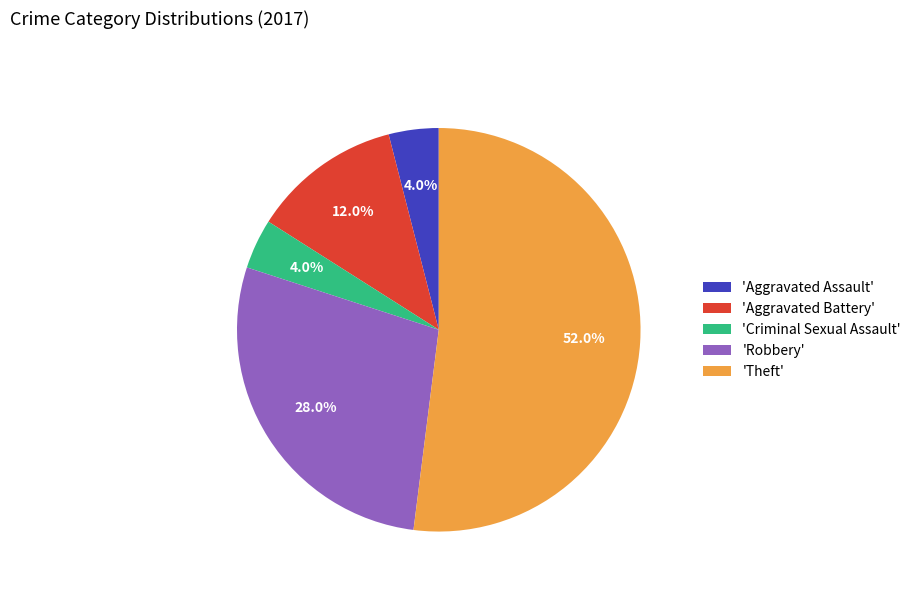

To the nearest percent, what is the difference between the largest and smallest slice percentages?

48%